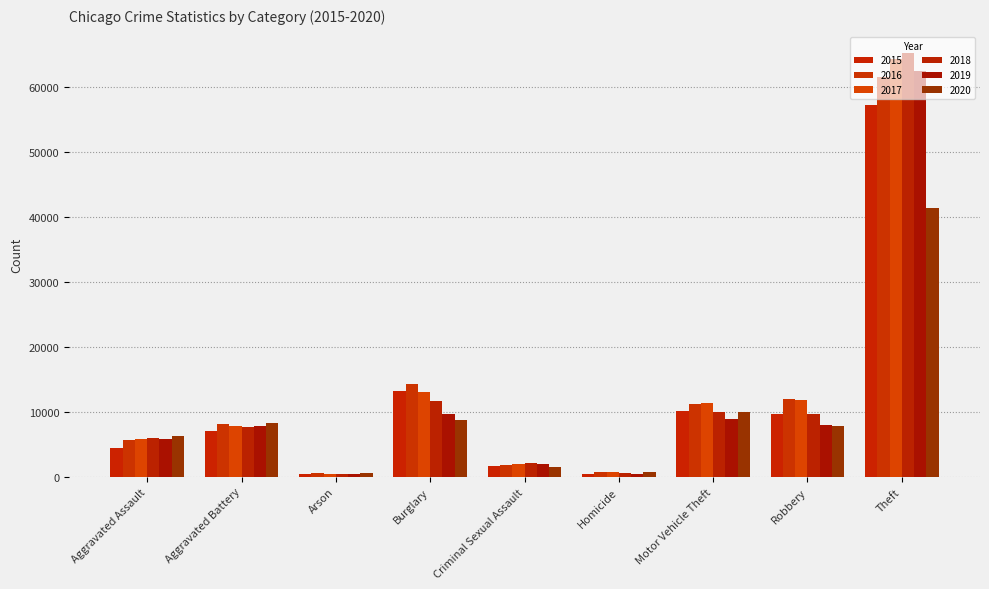

Rank the series at Aggravated Assault from highest to lowest value.

2020, 2018, 2019, 2017, 2016, 2015